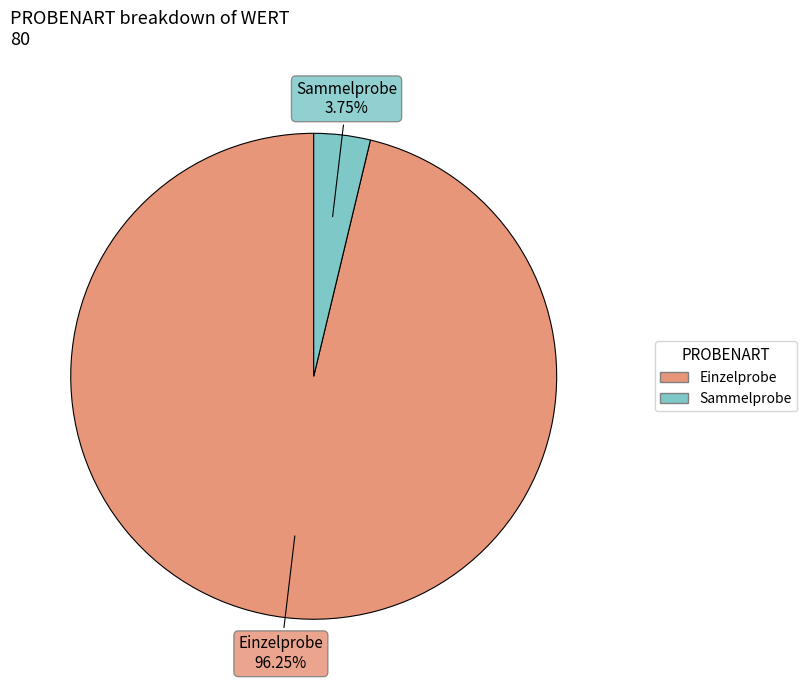

Which category has the smallest portion of the pie?

Sammelprobe